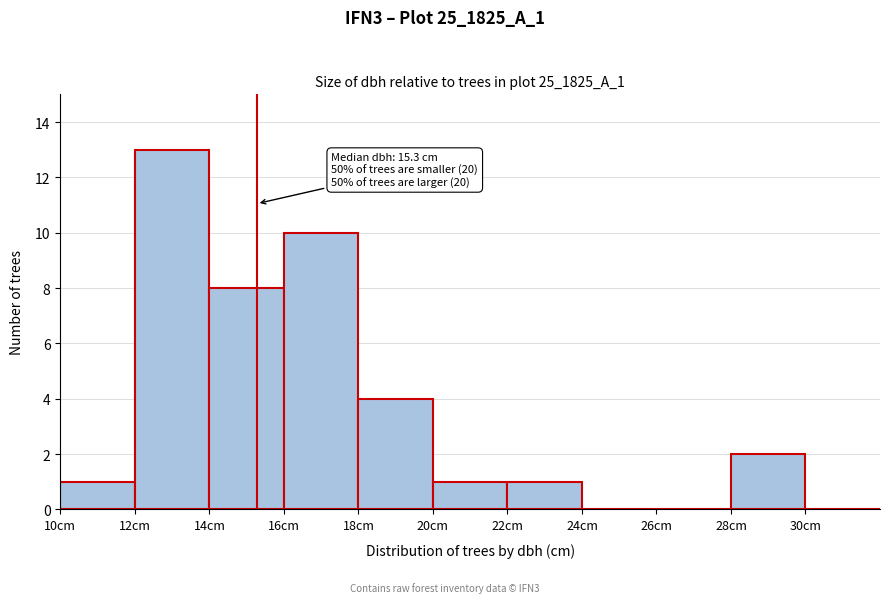

Over which range of the x-axis is the bar tallest?

12 to 14